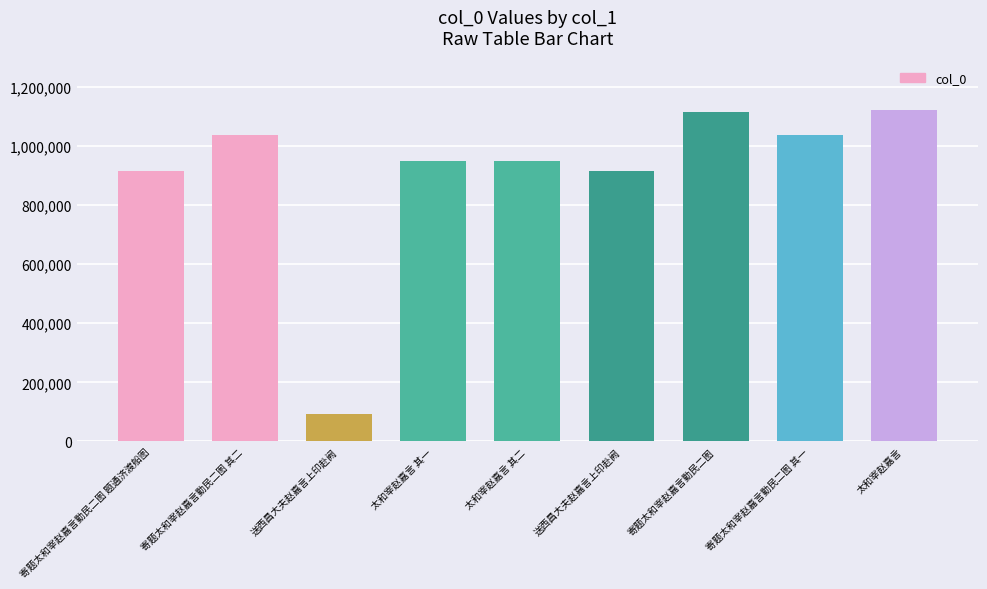

At which category does the chart reach its minimum across all series?

送西昌大夫赵嘉言上印赴阙